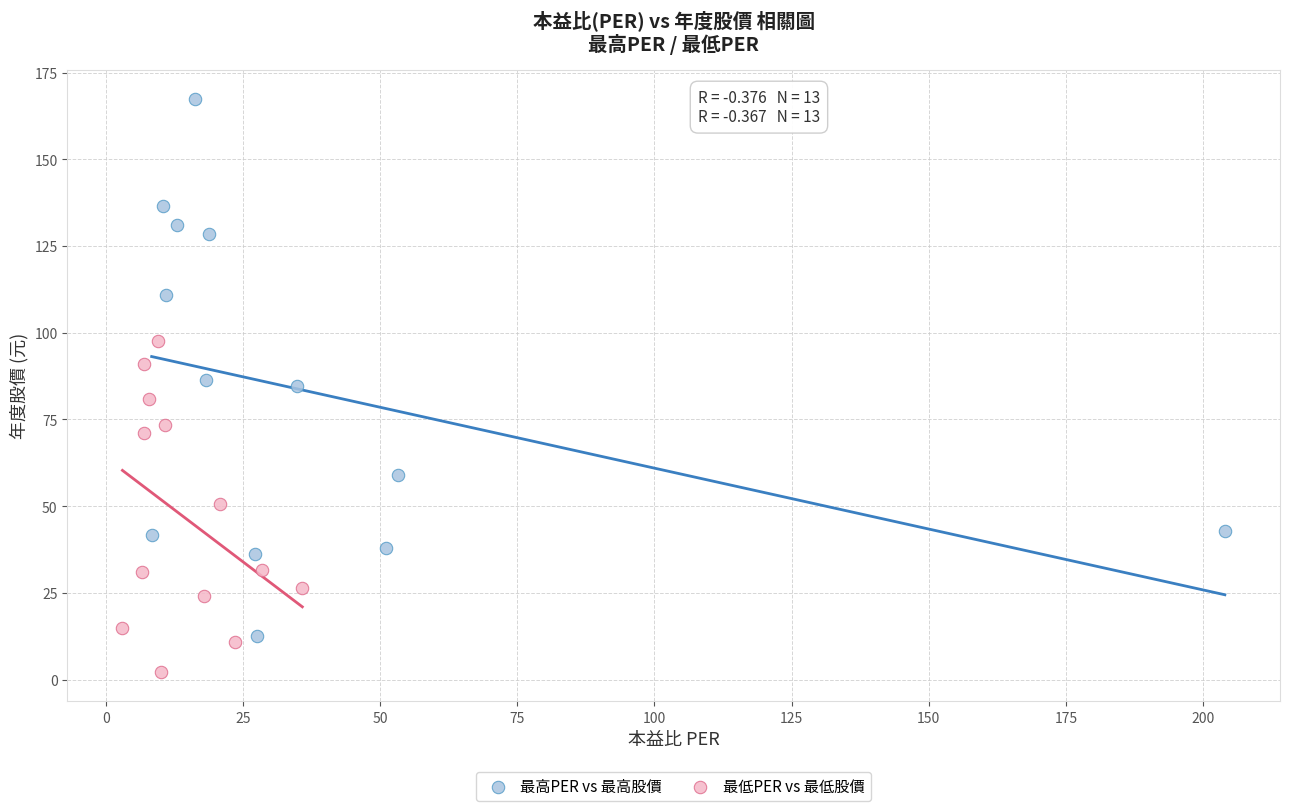

Which series reaches the minimum Y coordinate?

最低PER vs 最低股價